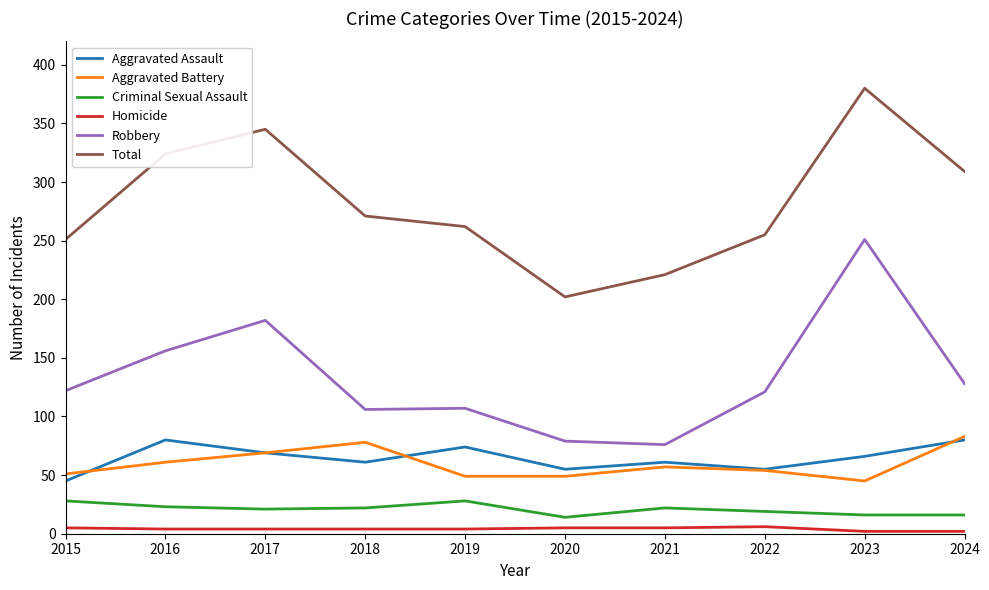

What is the average value of the Total series?

282